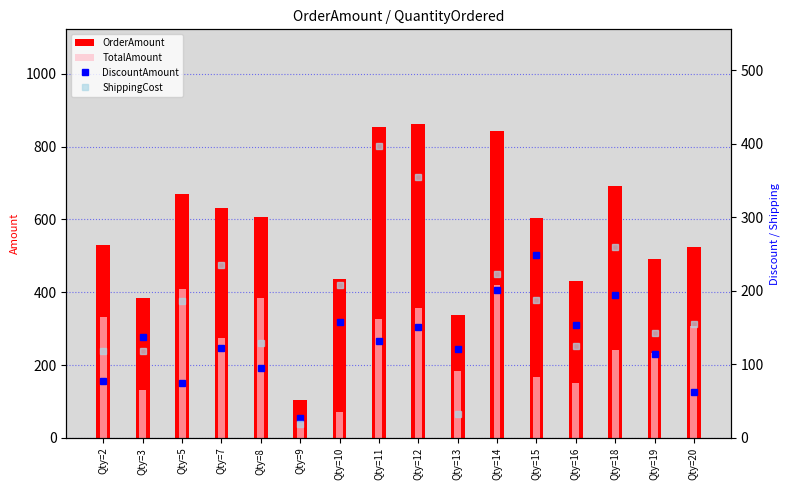

Reading left to right, what are all the values shown in this chart?

OrderAmount: Qty=2=529.0	Qty=3=385.0	Qty=5=670.5	Qty=7=630.4	Qty=8=607.7	Qty=9=105.0	Qty=10=436.0	Qty=11=854.0	Qty=12=863.0	Qty=13=337.0	Qty=14=843.5	Qty=15=603.0	Qty=16=430.5	Qty=18=692.8	Qty=19=490.2	Qty=20=523.3
TotalAmount: Qty=2=333.1	Qty=3=130.7	Qty=5=410.2	Qty=7=273.3	Qty=8=384.4	Qty=9=58.3	Qty=10=70.7	Qty=11=326.1	Qty=12=357.4	Qty=13=182.7	Qty=14=419.8	Qty=15=165.9	Qty=16=152.1	Qty=18=240.1	Qty=19=232.6	Qty=20=306.3
DiscountAmount: Qty=2=77.2	Qty=3=136.8	Qty=5=74.4	Qty=7=121.9	Qty=8=94.4	Qty=9=27.6	Qty=10=157.6	Qty=11=131.1	Qty=12=150.4	Qty=13=121.3	Qty=14=200.6	Qty=15=249.0	Qty=16=153.3	Qty=18=193.7	Qty=19=114.6	Qty=20=61.8
ShippingCost: Qty=2=118.7	Qty=3=117.5	Qty=5=185.9	Qty=7=235.1	Qty=8=128.9	Qty=9=19.1	Qty=10=207.7	Qty=11=396.8	Qty=12=355.2	Qty=13=33.0	Qty=14=223.2	Qty=15=188.2	Qty=16=125.1	Qty=18=259.0	Qty=19=142.9	Qty=20=155.3